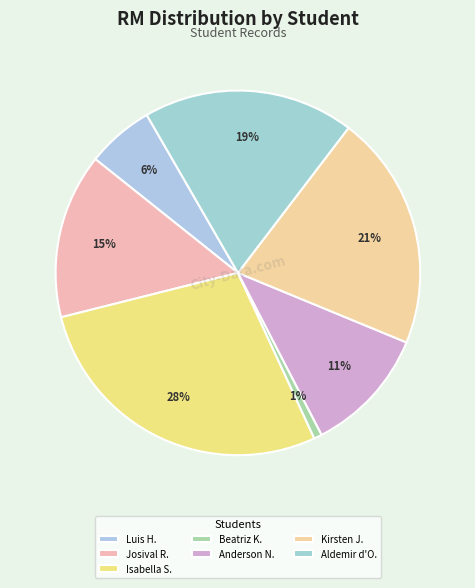

Which category has the biggest portion of the pie?

Isabella S.